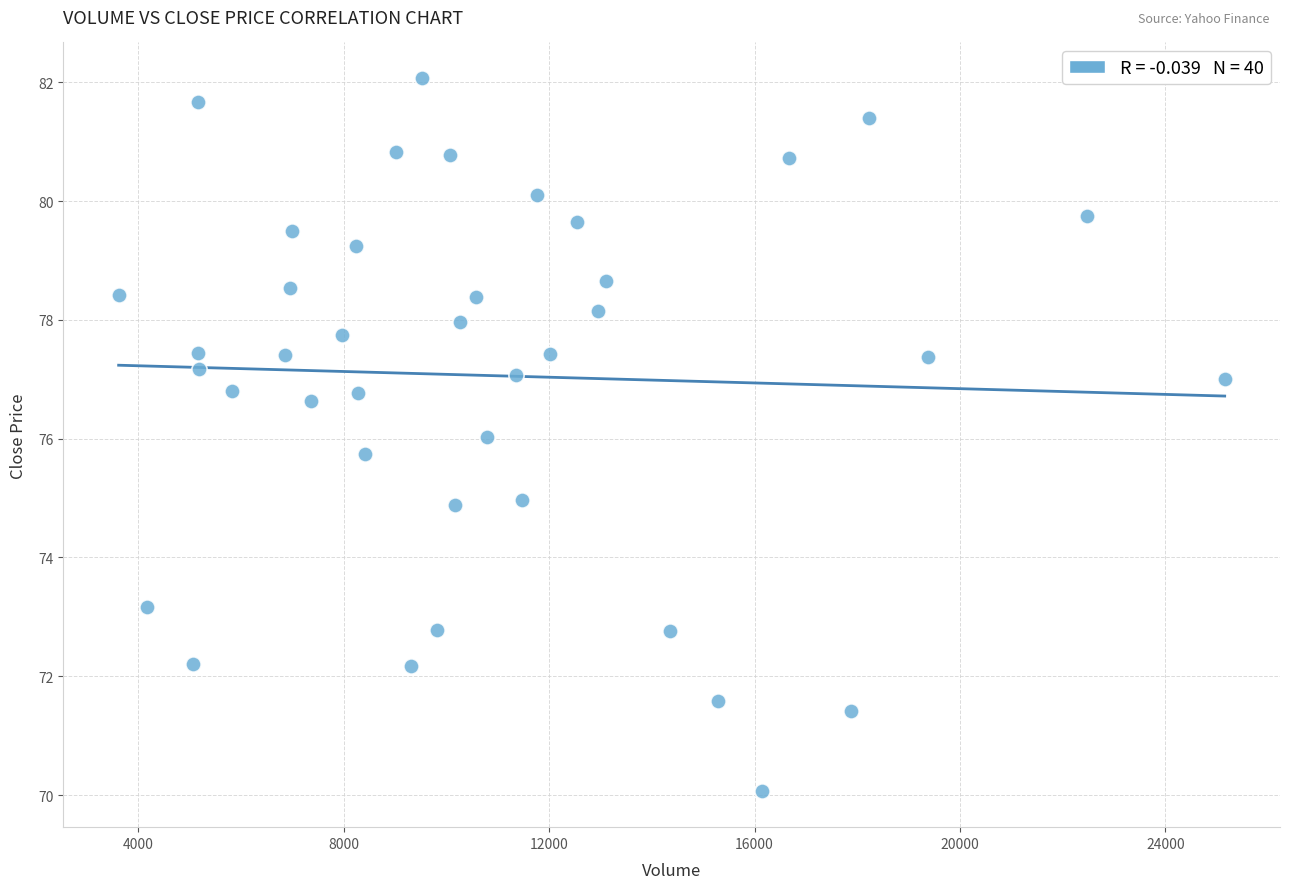

What is the range of X values (max minus min)?

21538.0